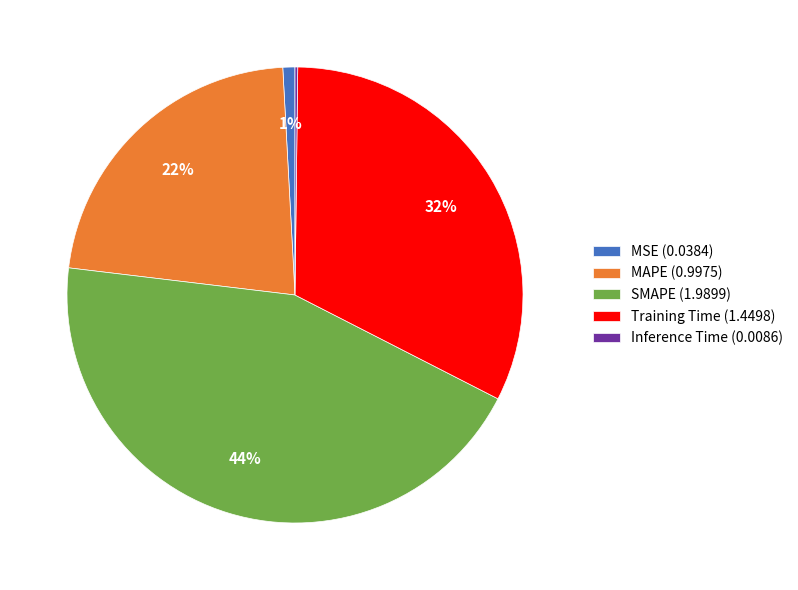

Does any single category account for the majority?

No